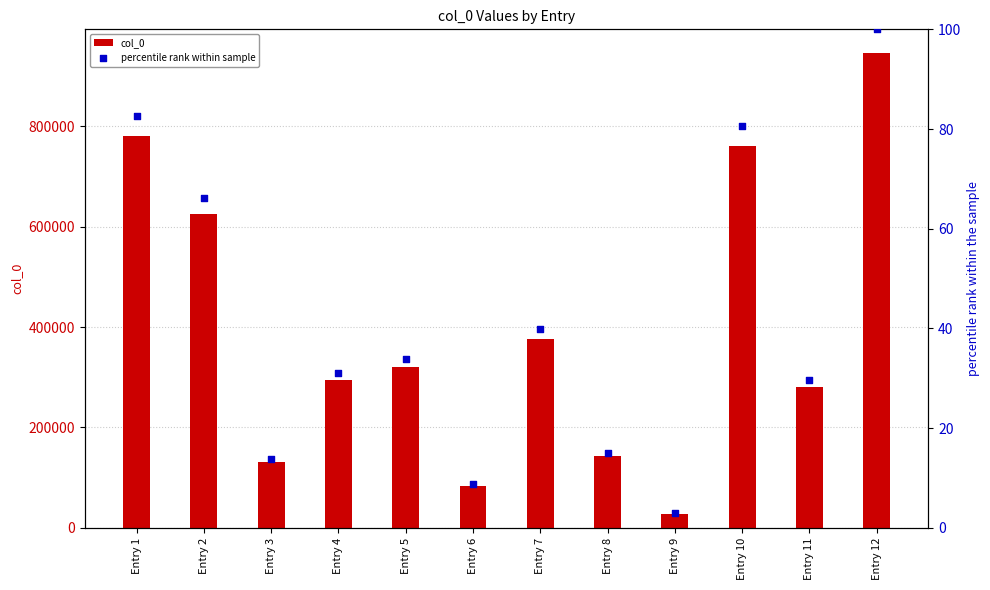

Which series contains the highest Y value?

col_0